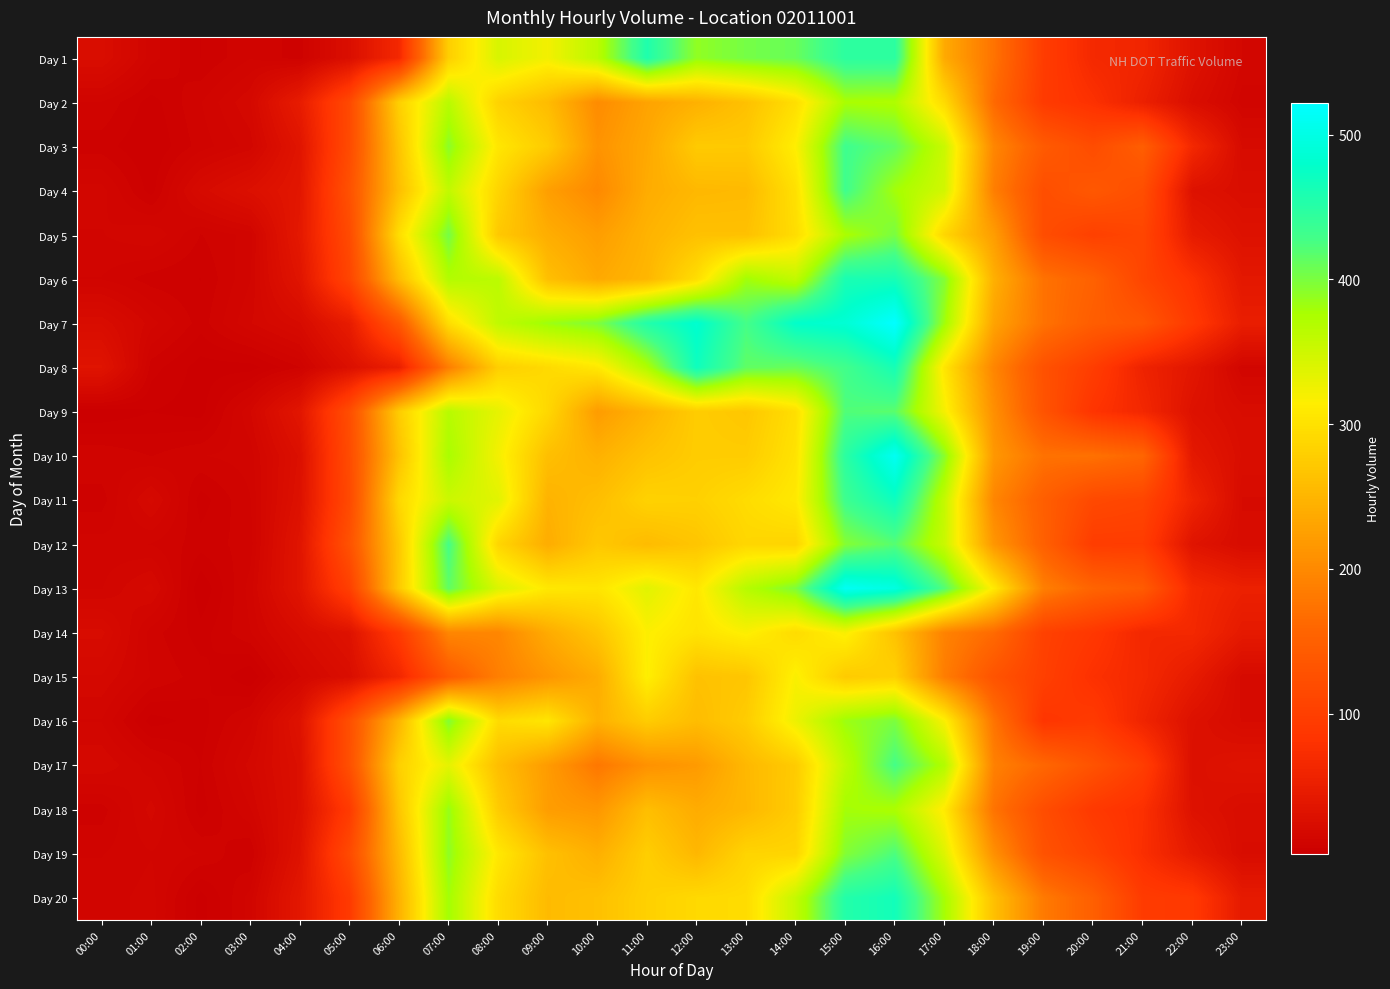

Which has a higher value, 10:00 or 02:00?

10:00